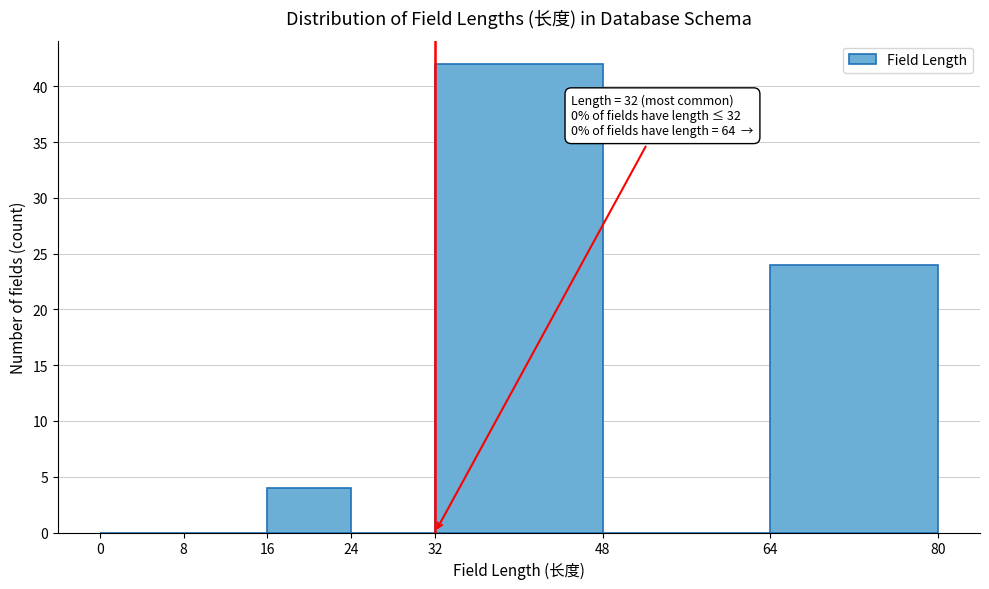

Over which range of the x-axis is the bar tallest?

32 to 48